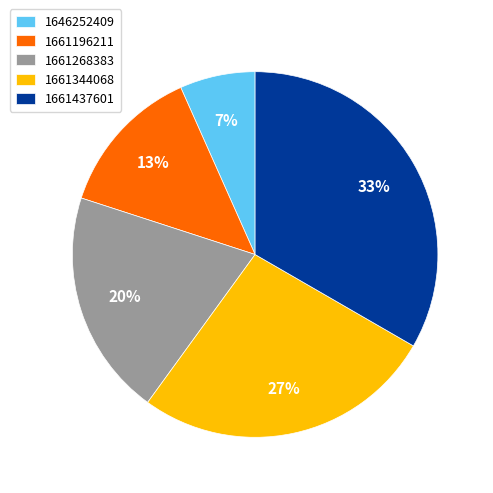

How many slices are in this pie chart?

5